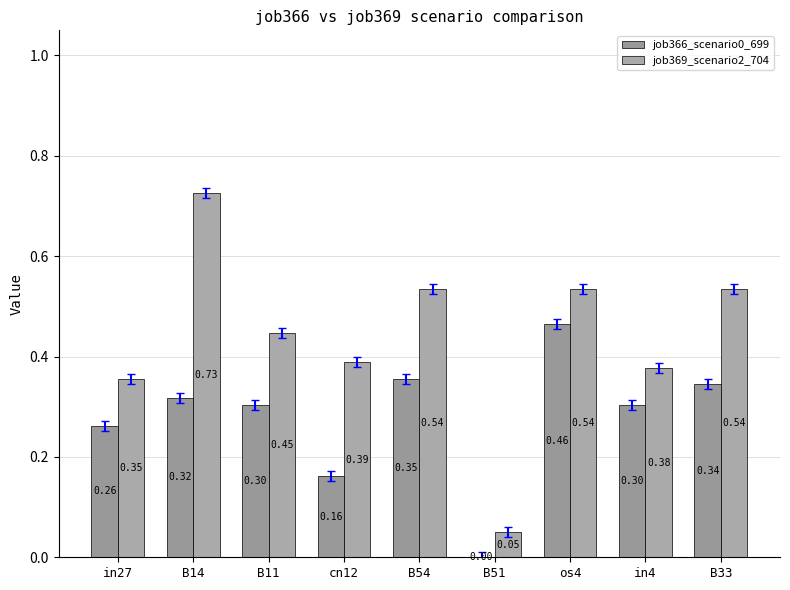

What is the label of the 2nd bar from the left?

B14